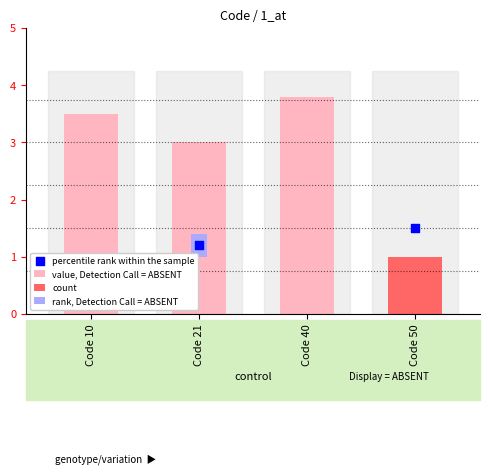

Approximately how many times larger is the value at Code 50 compared to Code 21?

0.2